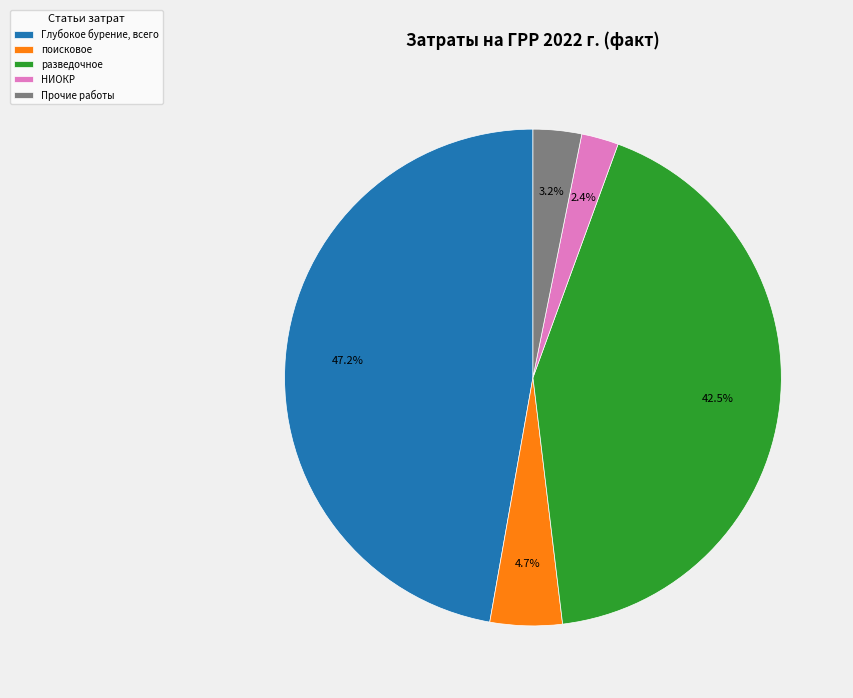

Which category has the smallest portion of the pie?

НИОКР